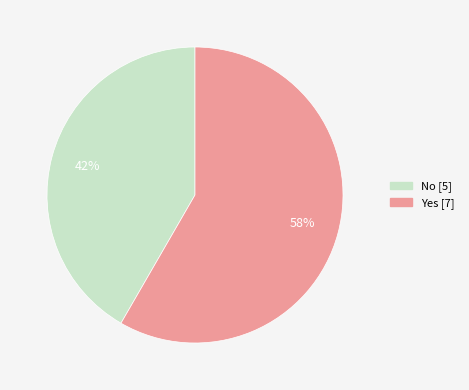

Count the number of slices in the pie.

2